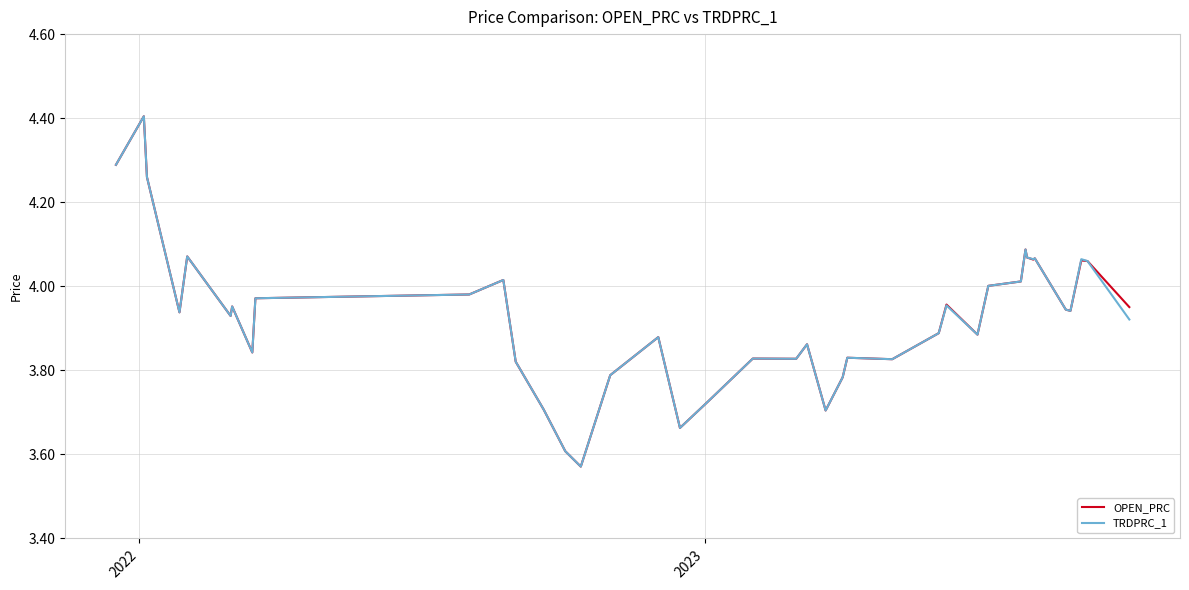

How many lines are shown in the chart?

2